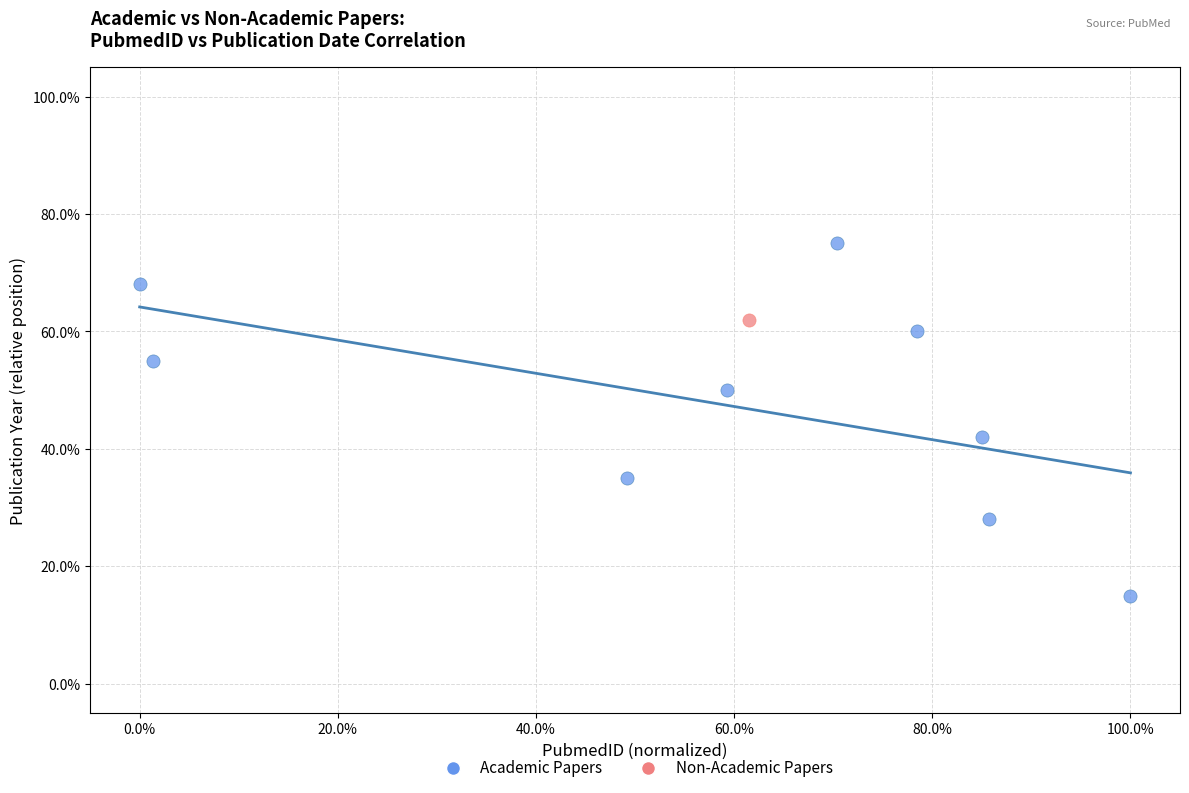

What are all the series names shown in the legend?

Academic Papers, Non-Academic Papers